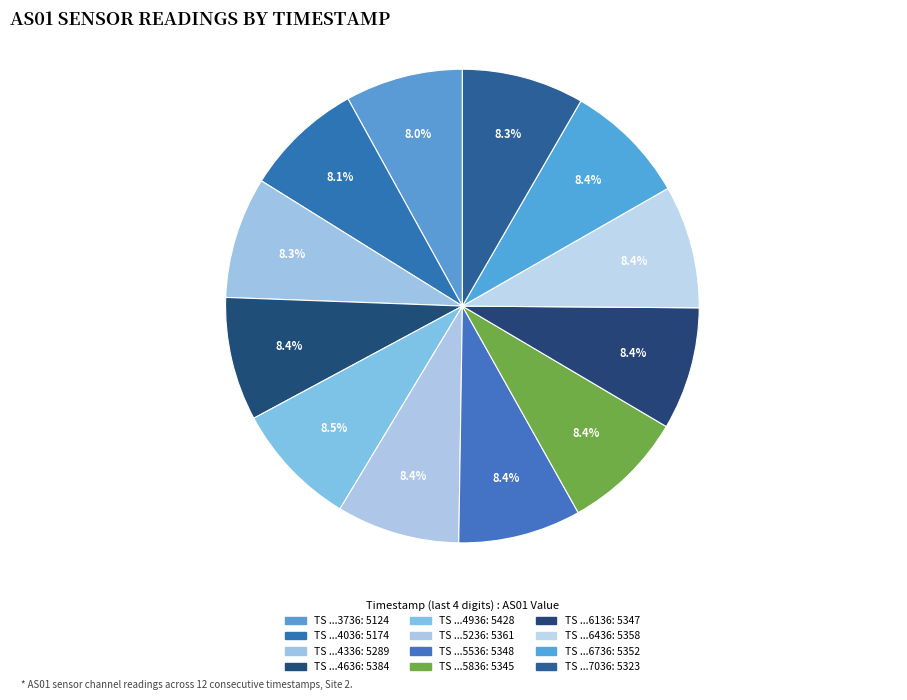

Count the number of slices in the pie.

12